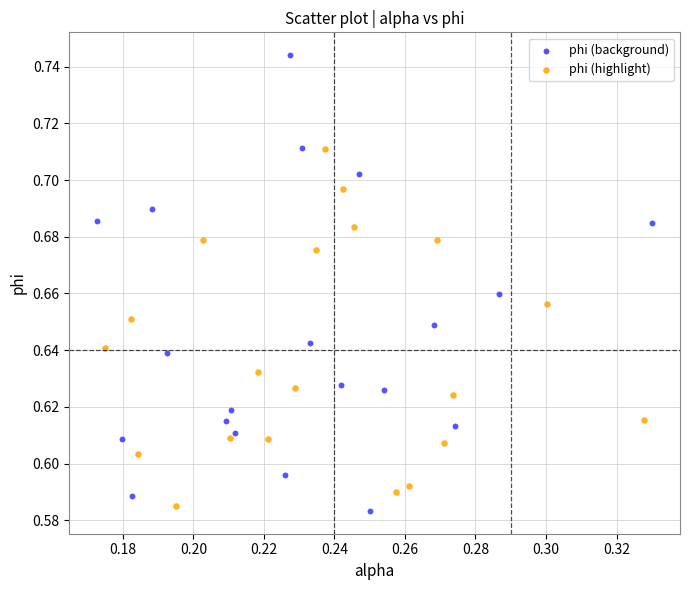

Which series has the largest Y range (max minus min)?

phi (background)